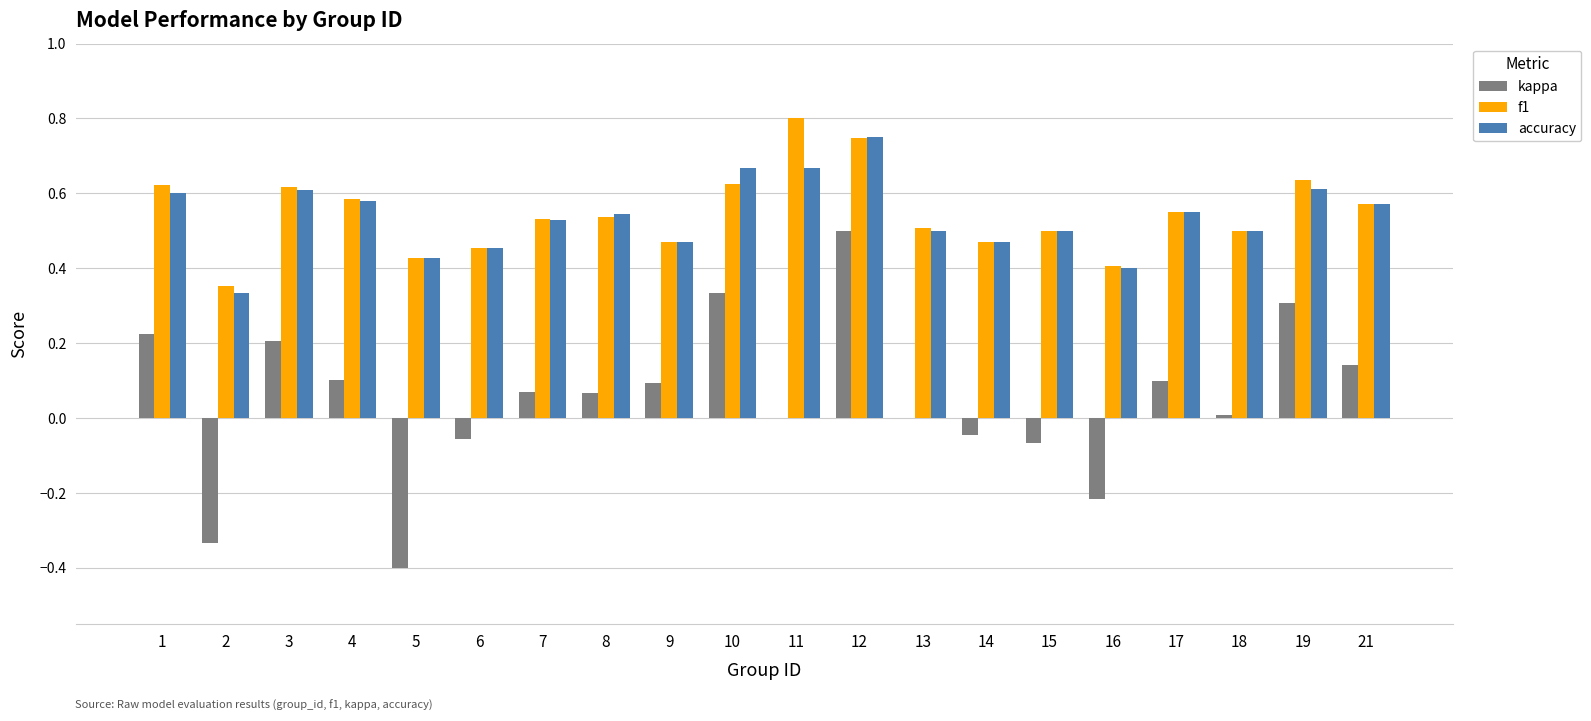

What is the total value across all series at 17?

1.2